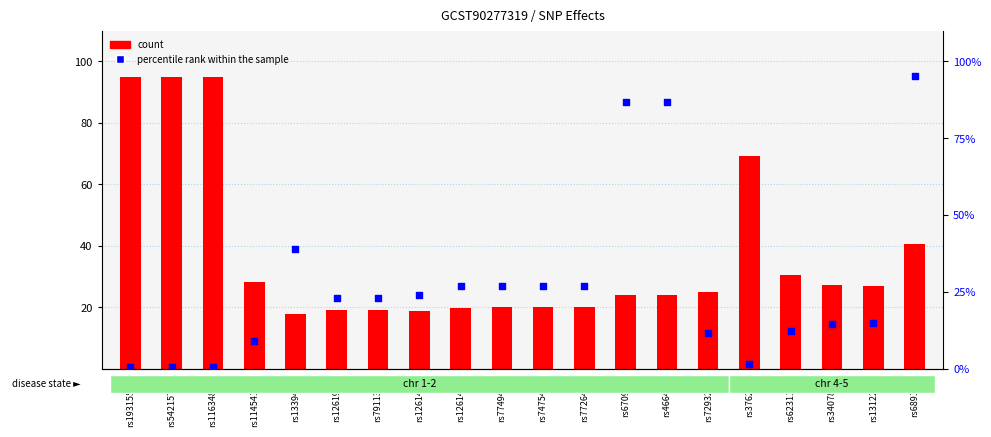

Is the value of percentile rank within the sample at rs12619782 greater than the value of count at rs62311841?

No